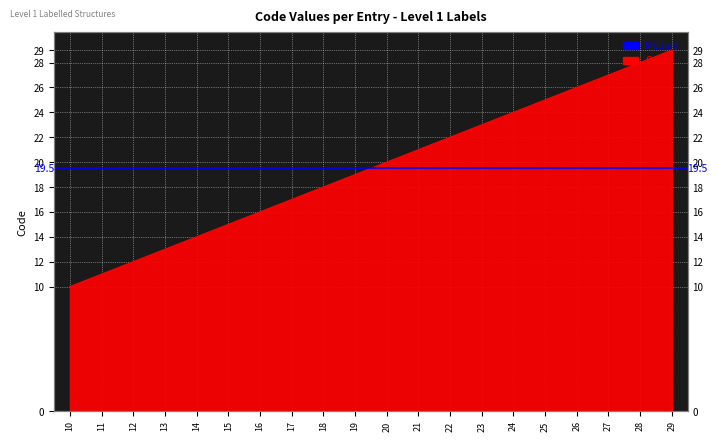

How many lines are shown in the chart?

1